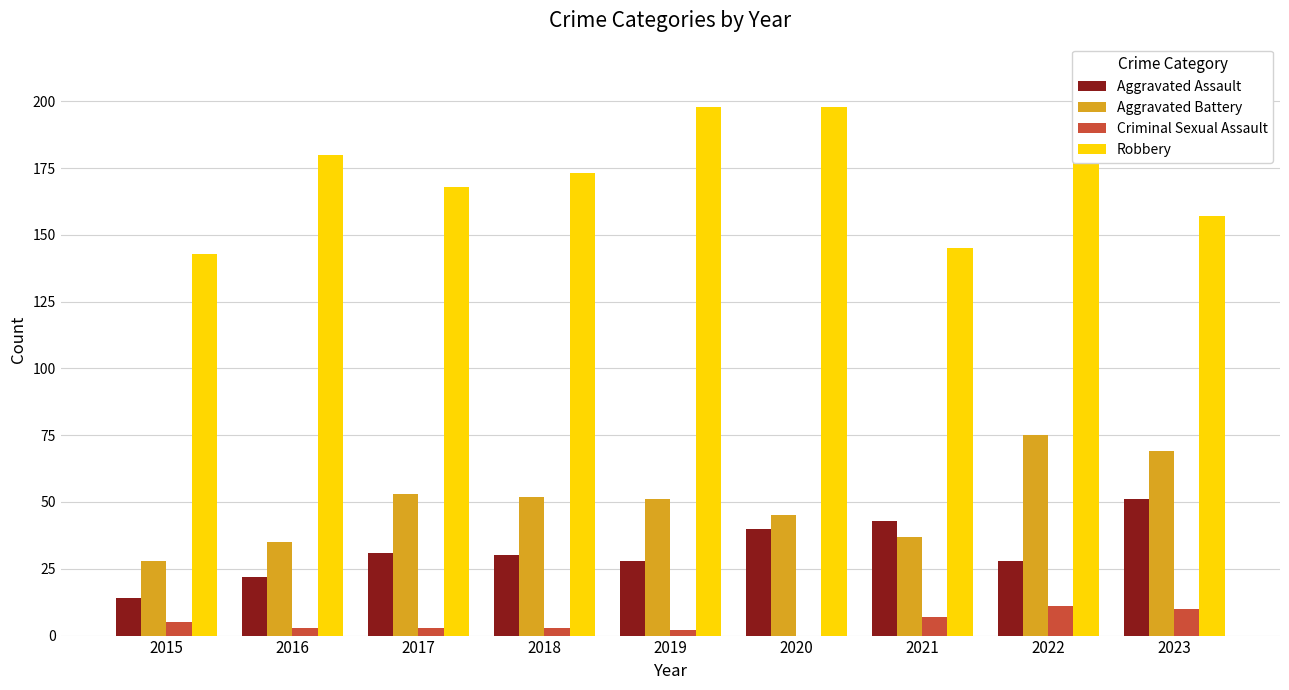

How many groups of bars are there?

9